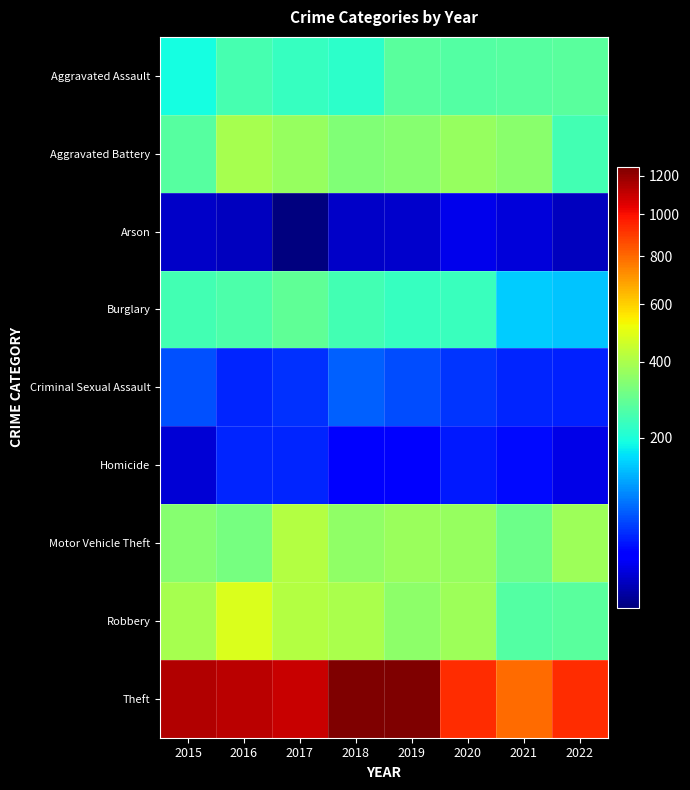

At which category is the sum across all series the highest?

2019